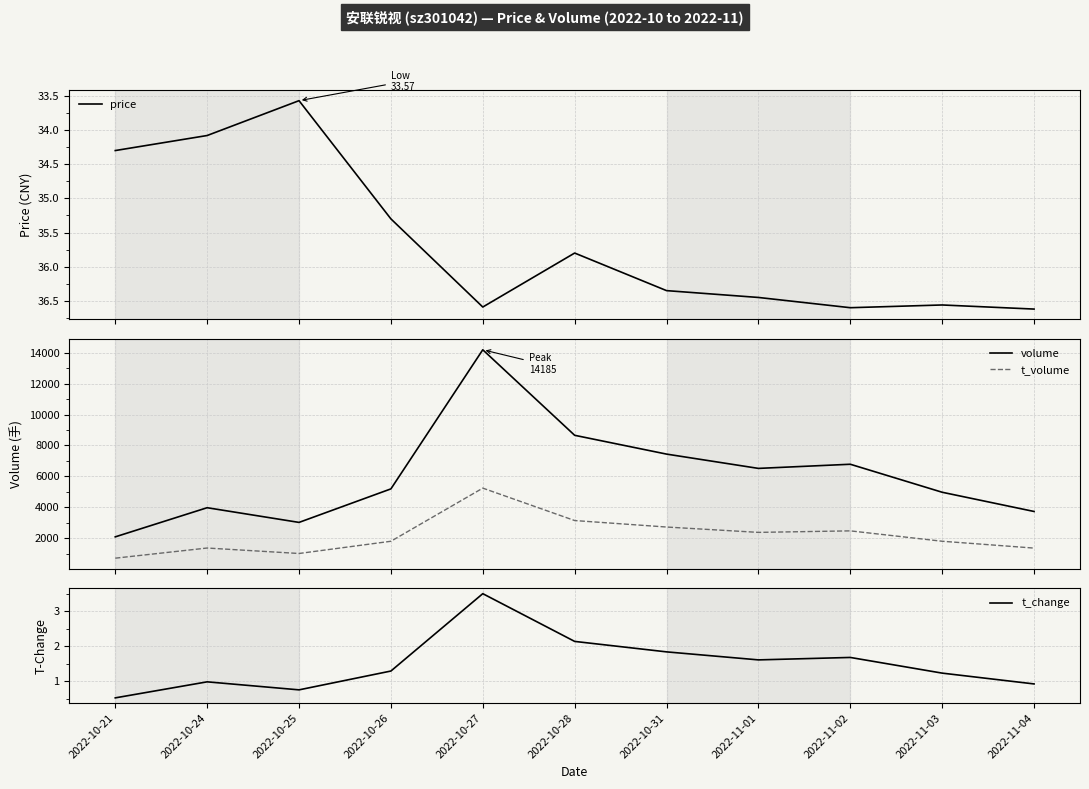

At which label is t_change closest to 2?

2022-10-28